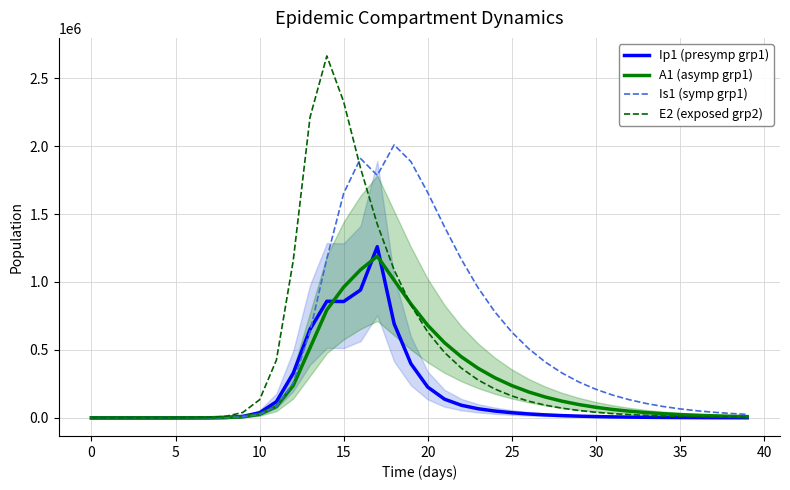

What is the lowest value of the Is1 (symp grp1) series?

0.9